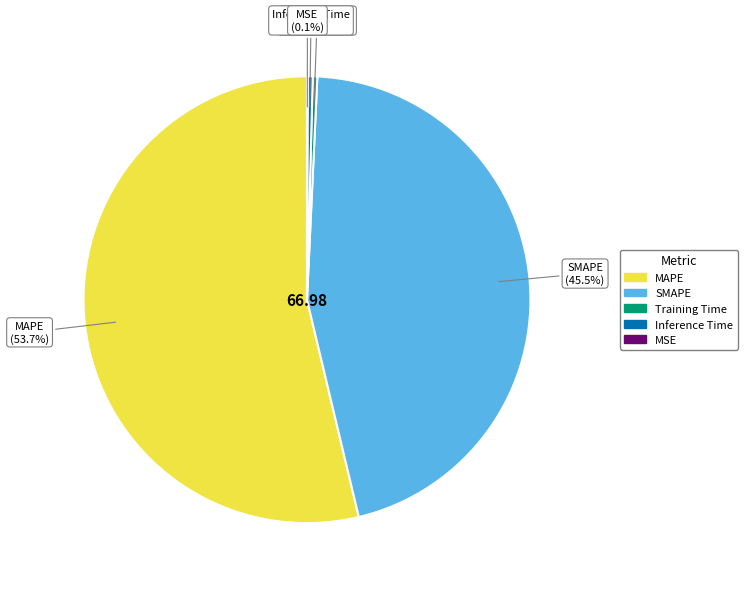

Which slice is the largest?

MAPE